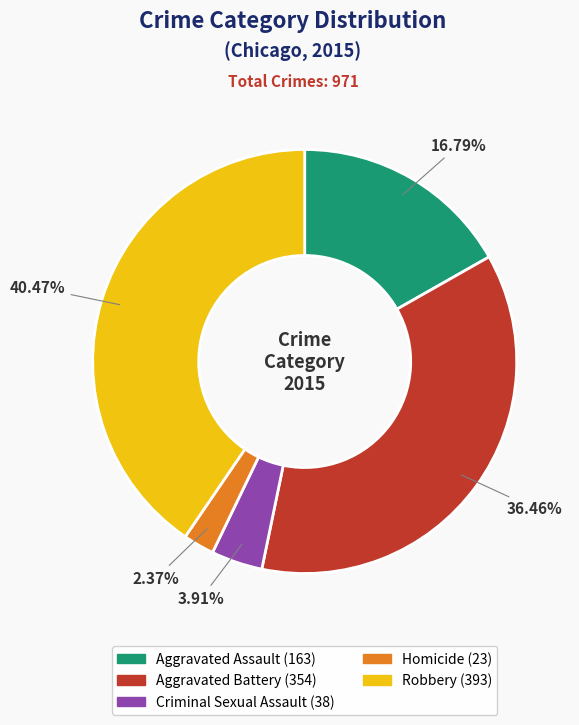

Which slice is the smallest?

Homicide